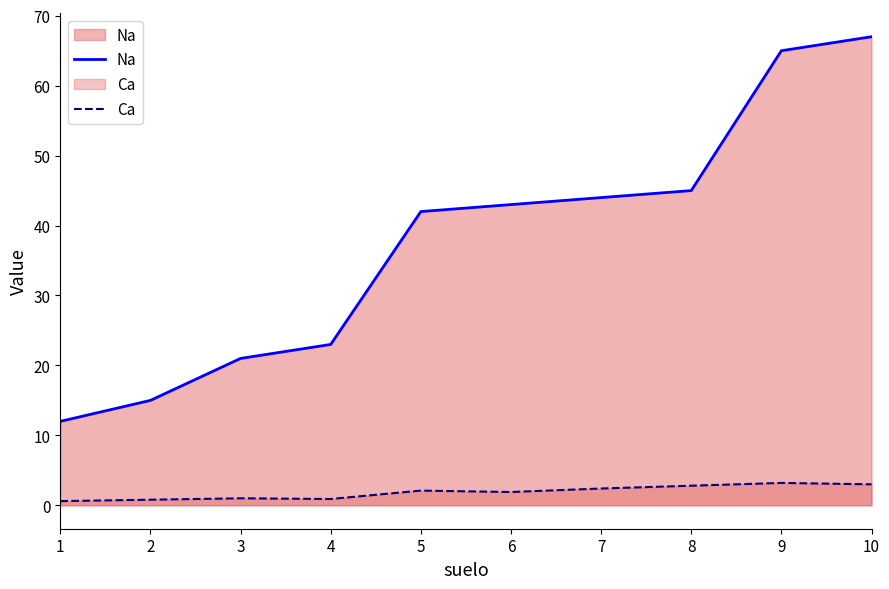

What is the average value of the Ca series?

1.9